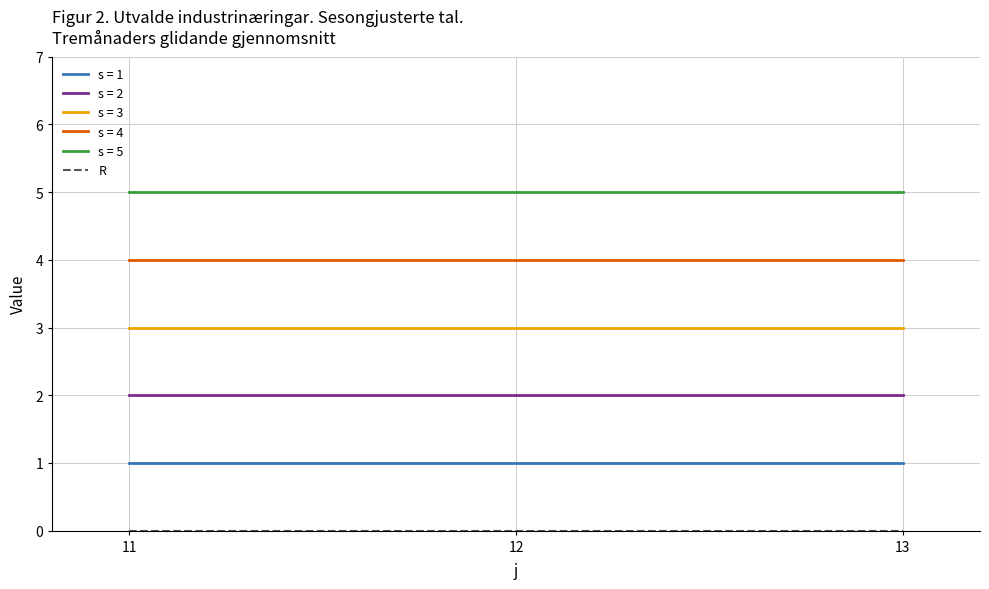

At how many categories does at least one series exceed 3?

3